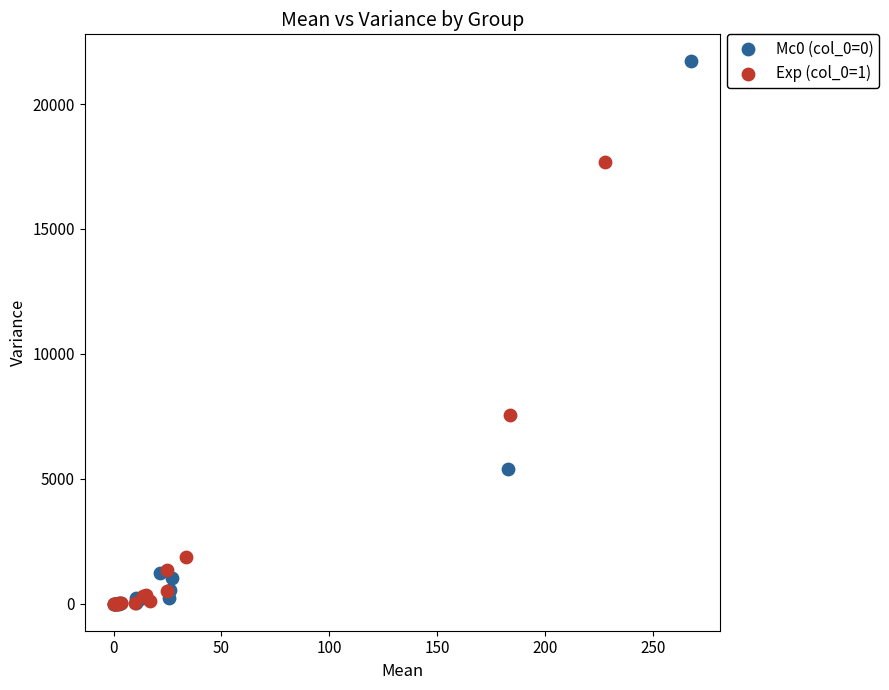

Which series reaches the maximum Y coordinate?

Mc0 (col_0=0)